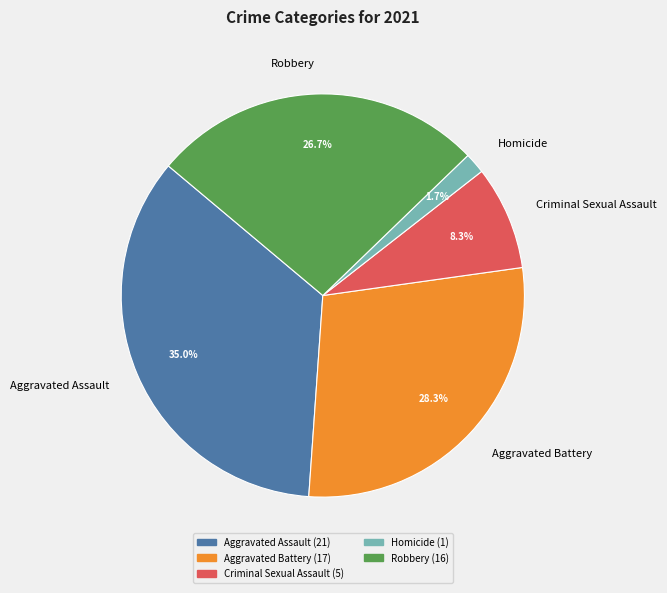

Is it true that Robbery is 12% of the pie?

False